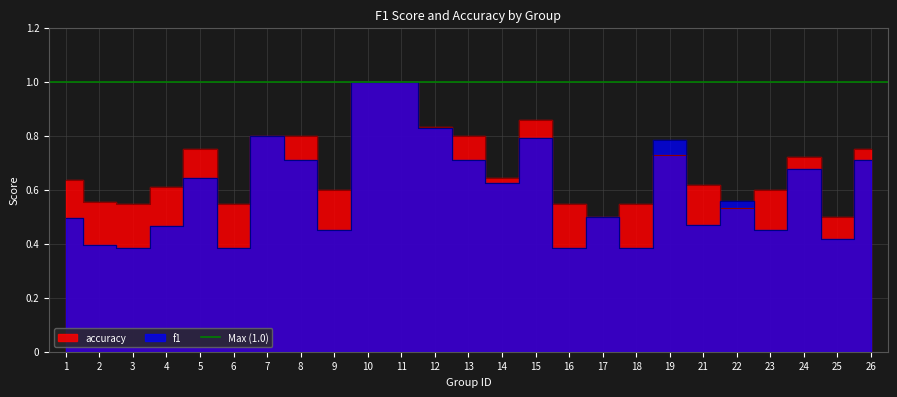

What is the sum of all accuracy values?

17.0